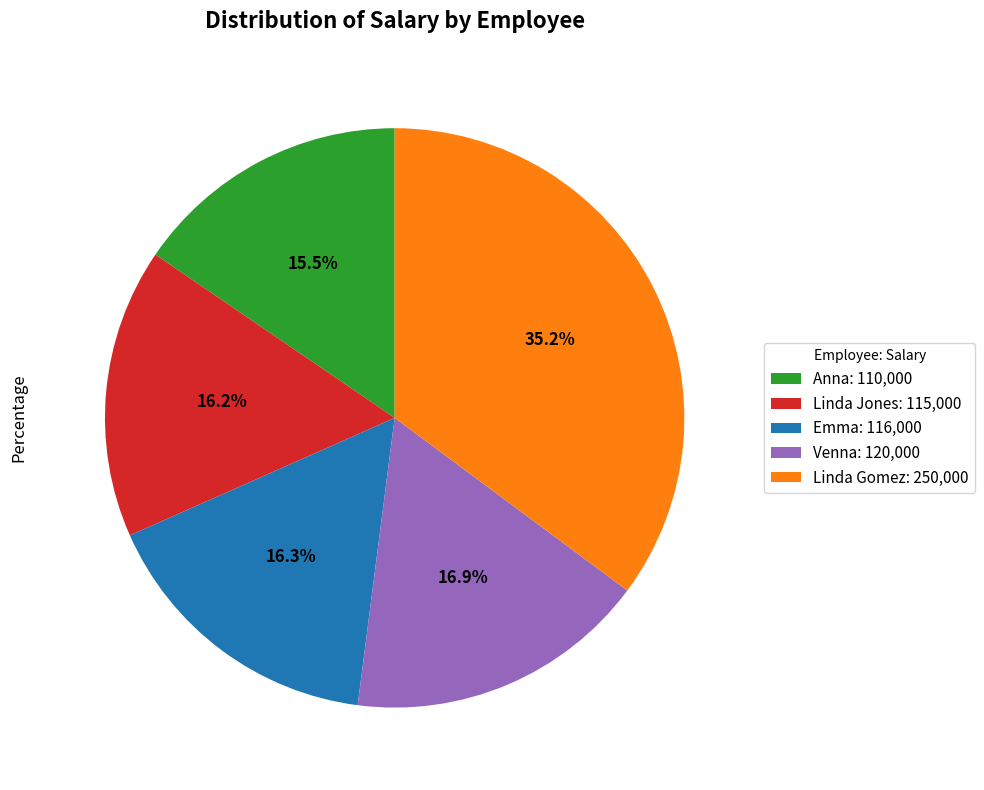

Which category has the biggest portion of the pie?

Linda Gomez: 250,000